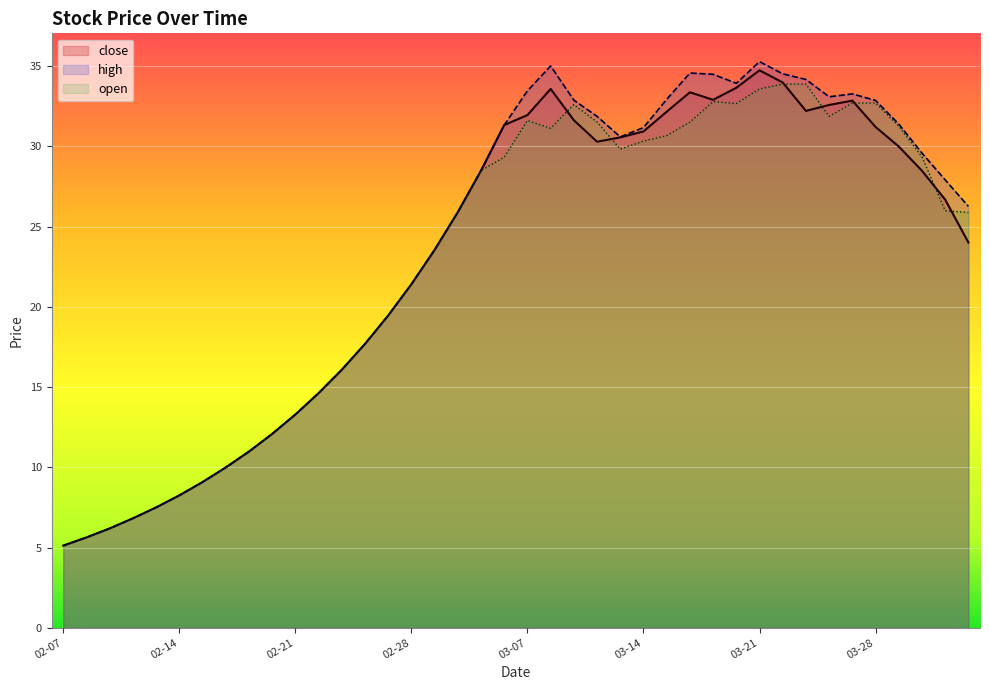

What is the approximate value at 2017-02-22?

14.6